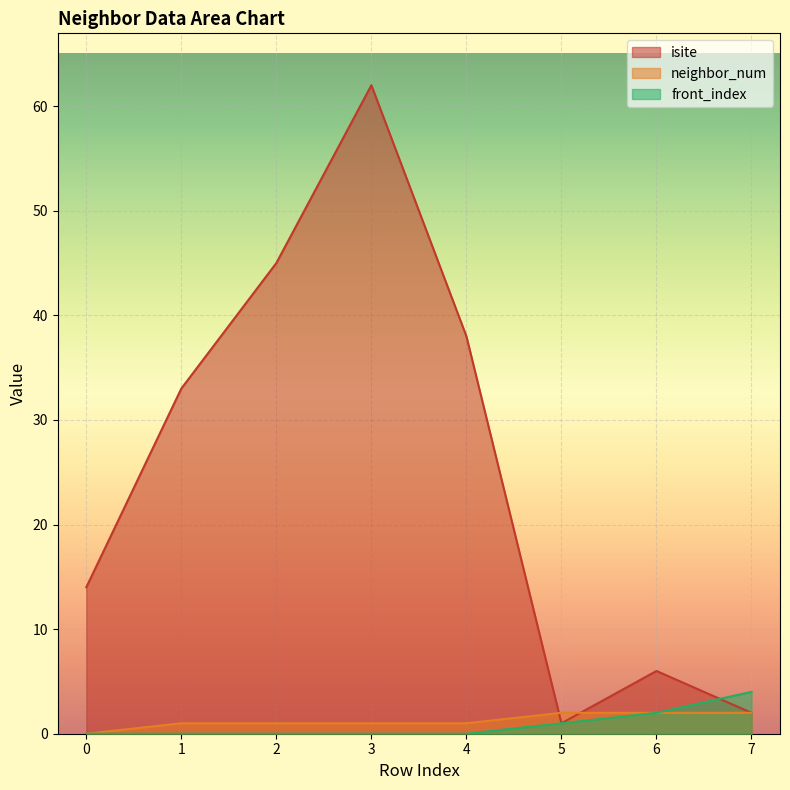

Reading left to right, extract all data points from this chart.

isite: 0=14	1=33	2=45	3=62	4=38	5=1	6=6	7=2
neighbor_num: 0=0	1=1	2=1	3=1	4=1	5=2	6=2	7=2
front_index: 0=0	1=0	2=0	3=0	4=0	5=1	6=2	7=4